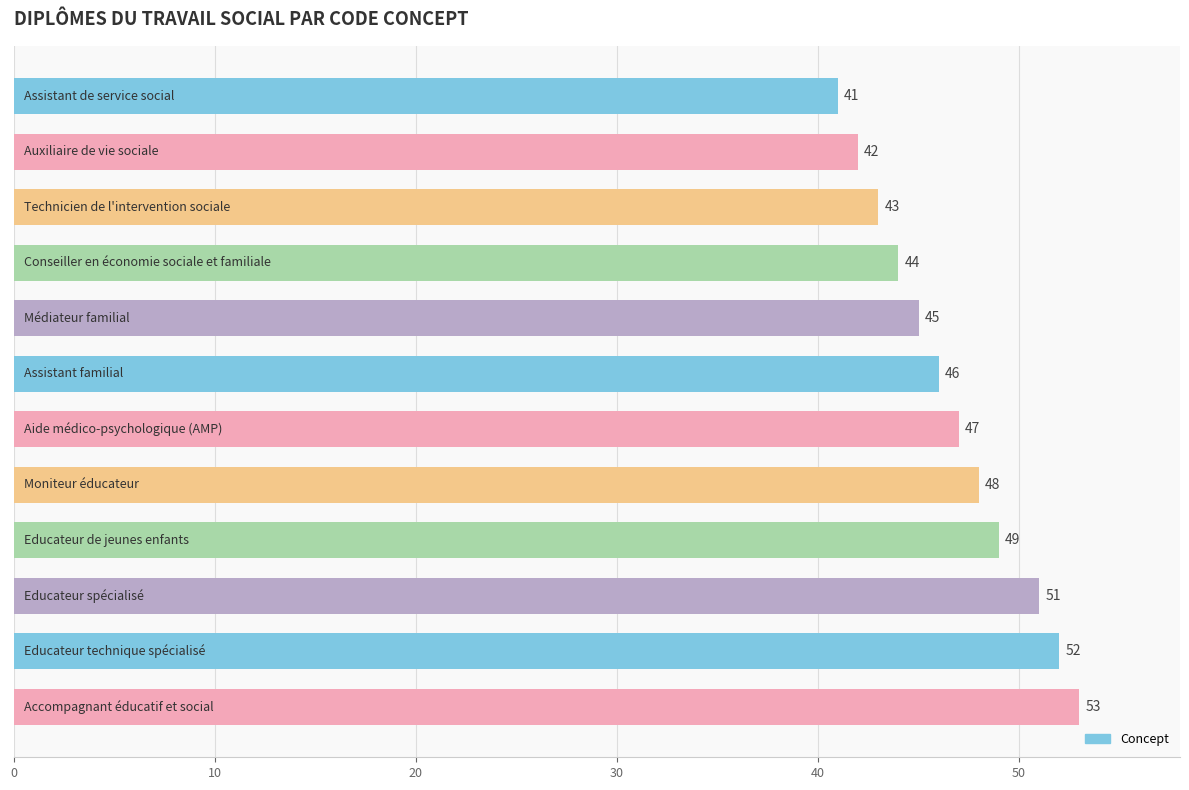

How many values are below 47?

6